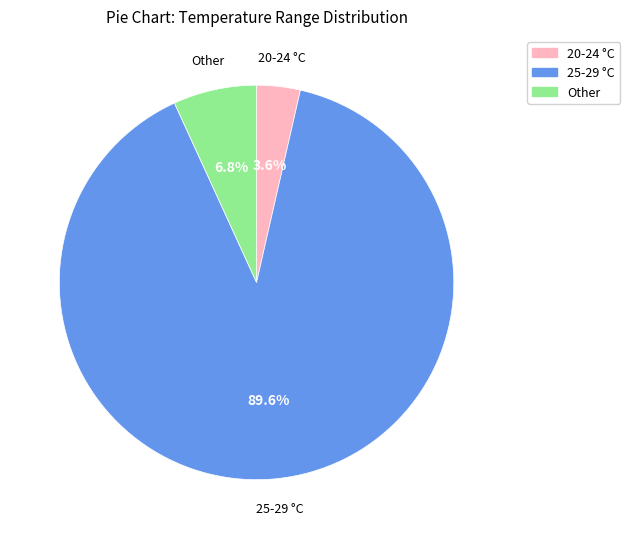

What is the largest slice in the pie chart?

25-29 °C